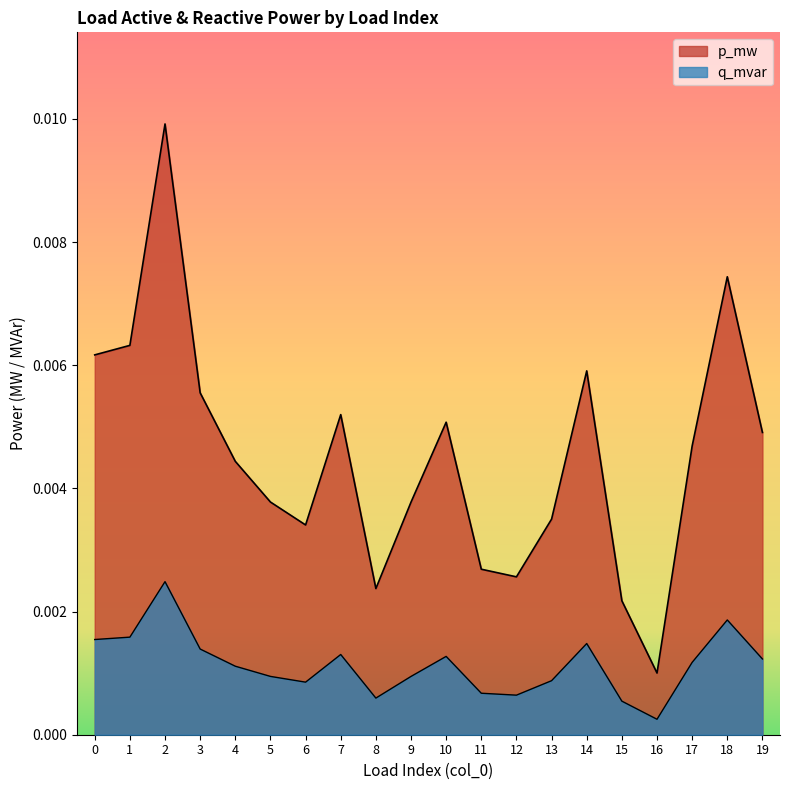

True or false: p_mw and q_mvar intersect in this chart.

False